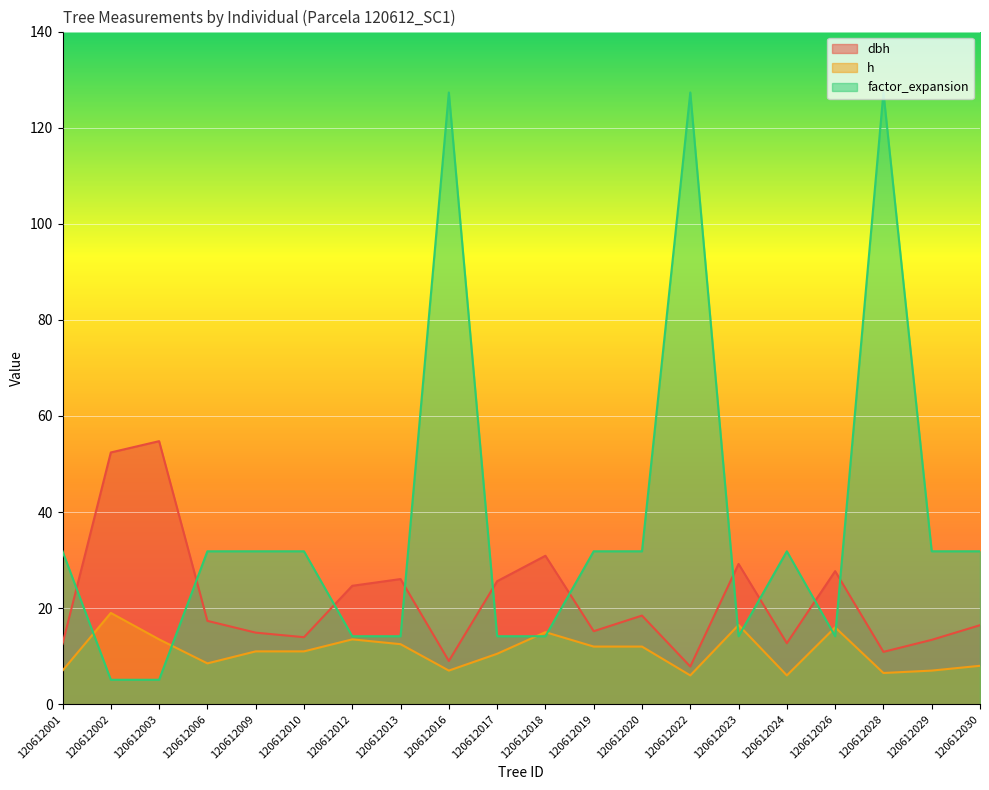

What are all the series names shown in the legend?

dbh, h, factor_expansion